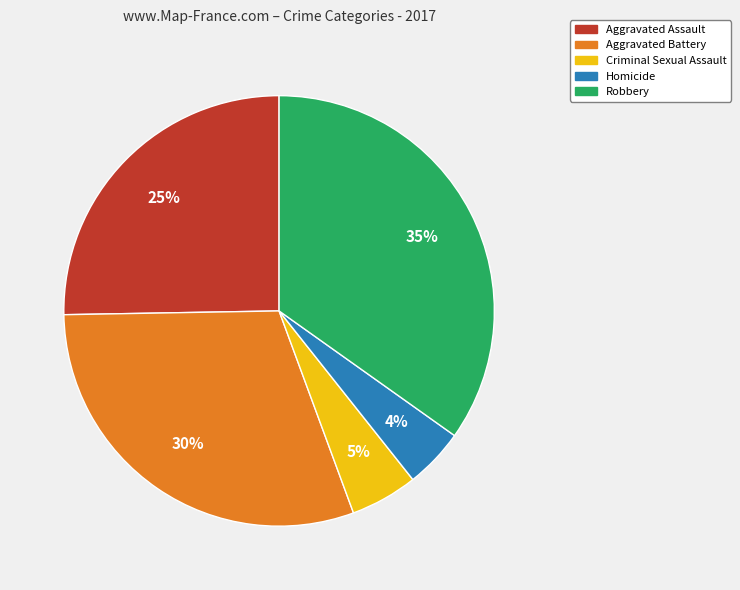

Is the sum of Aggravated Battery and Aggravated Assault greater than half?

Yes